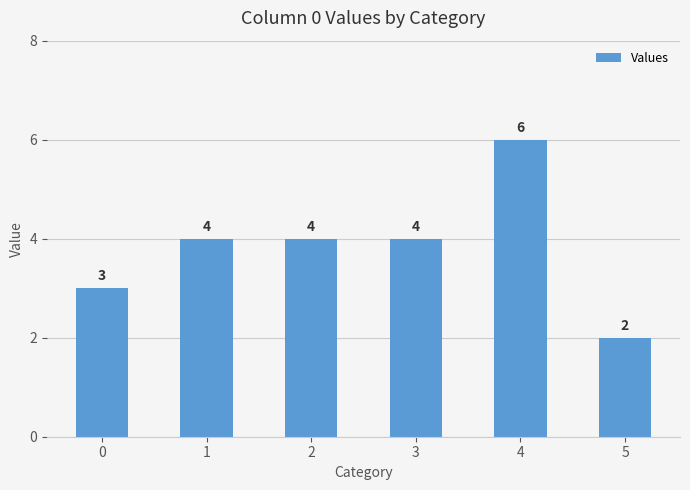

What value does the data have at 4?

6